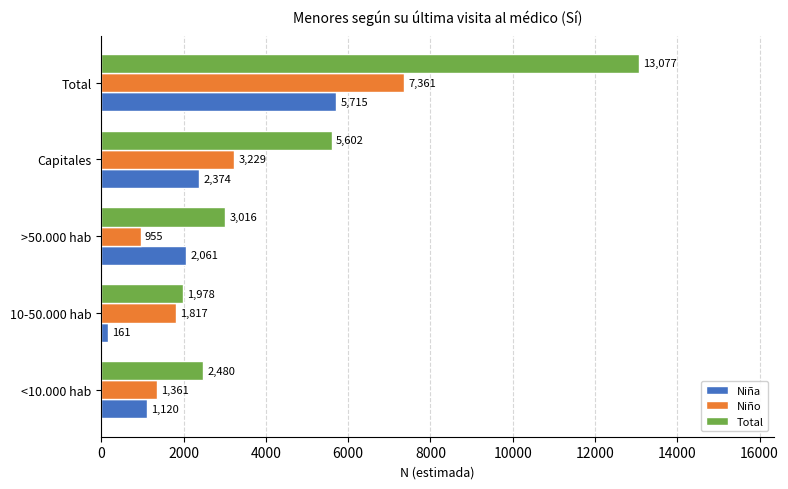

Is the value of Total at Capitales greater than the value of Niño at 10-50.000 hab?

Yes